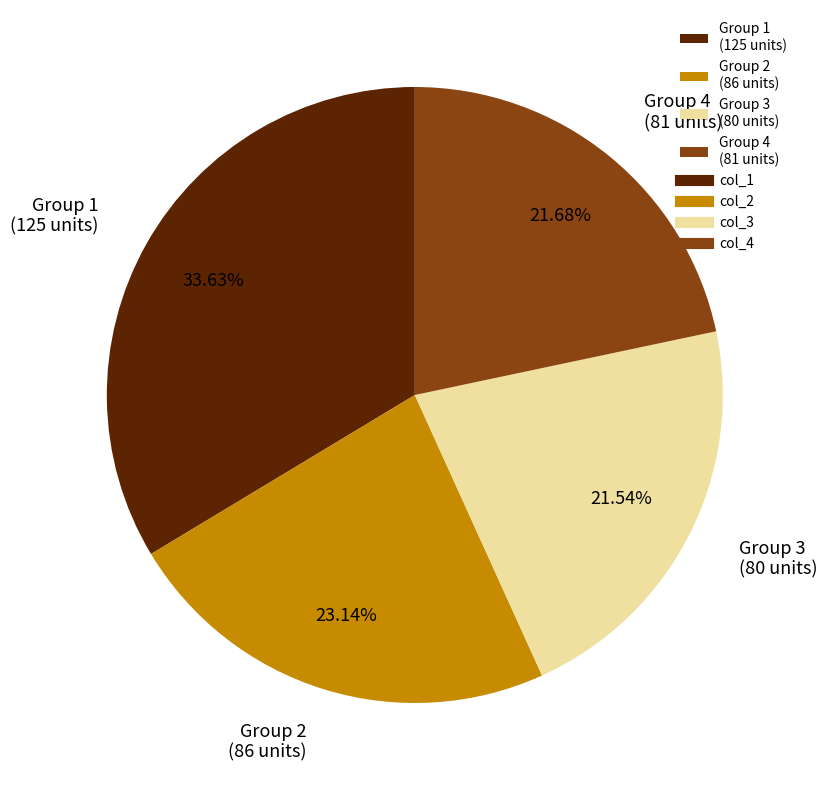

What is the largest slice in the pie chart?

Group 1 (125 units)